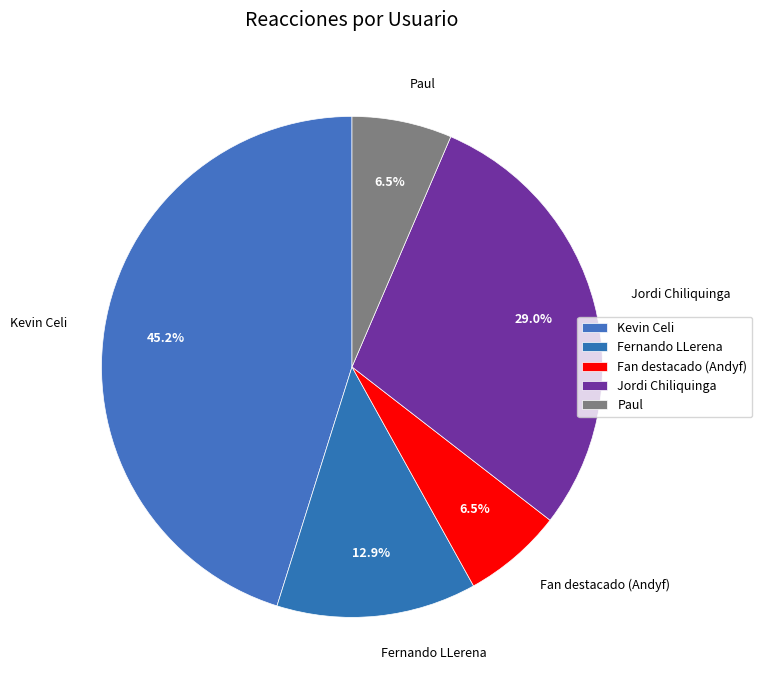

Which category has the biggest portion of the pie?

Kevin Celi